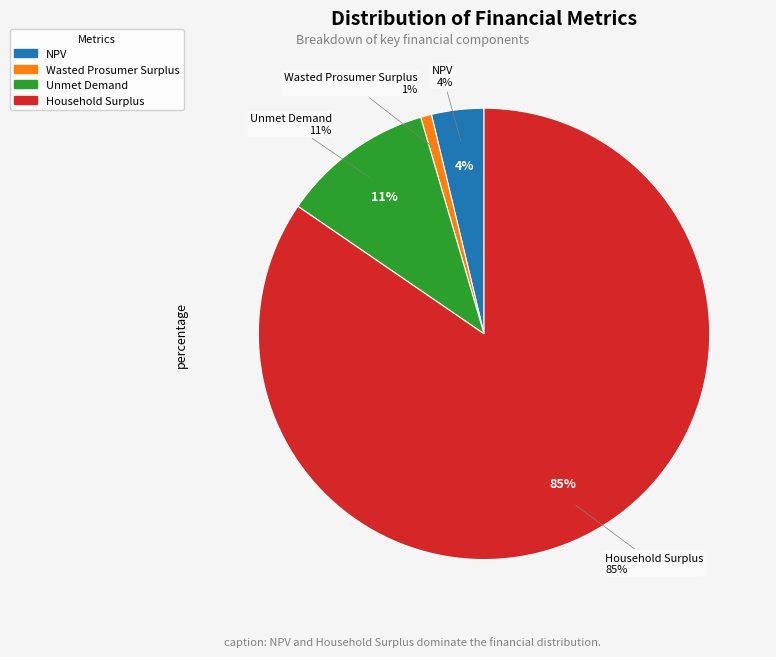

To the nearest percent, what is the difference between the largest and smallest slice percentages?

84%